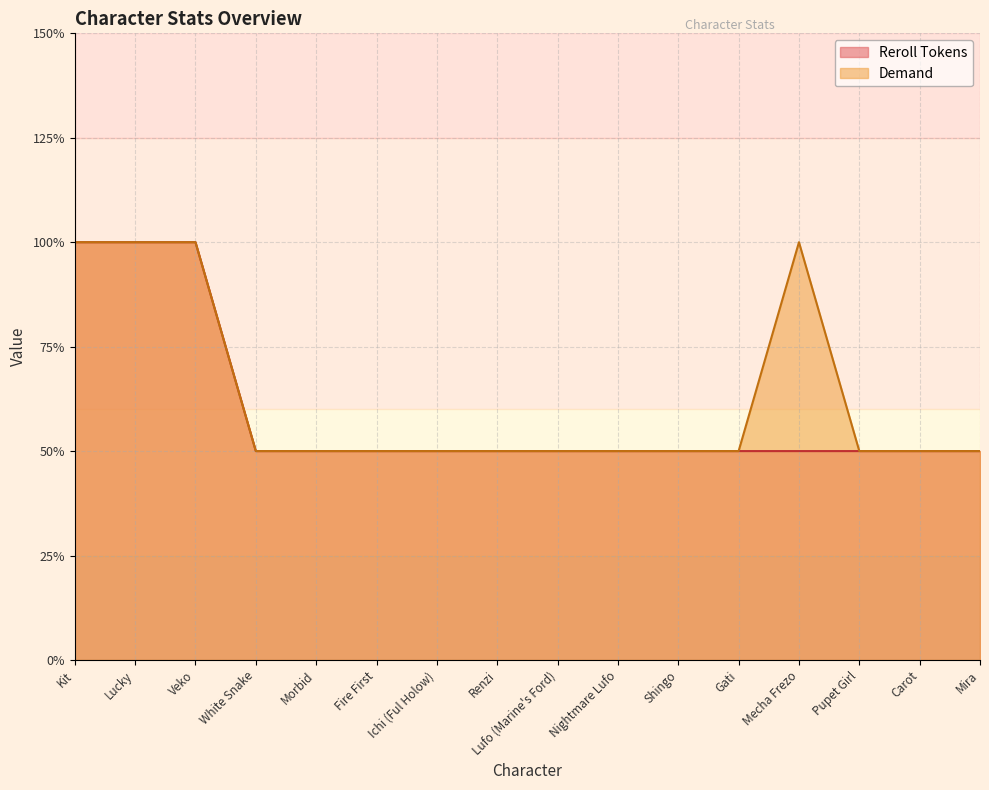

What is the difference between the maximum and minimum values in the Demand series?

1